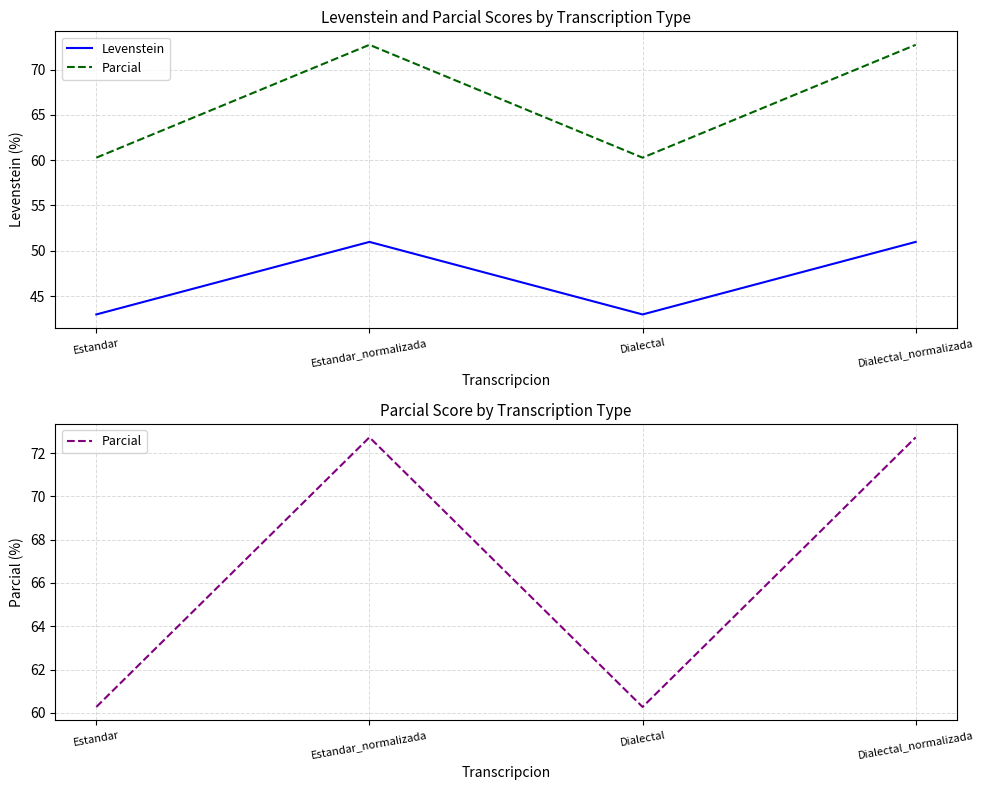

At which category does Parcial reach its first local peak?

Estandar_normalizada